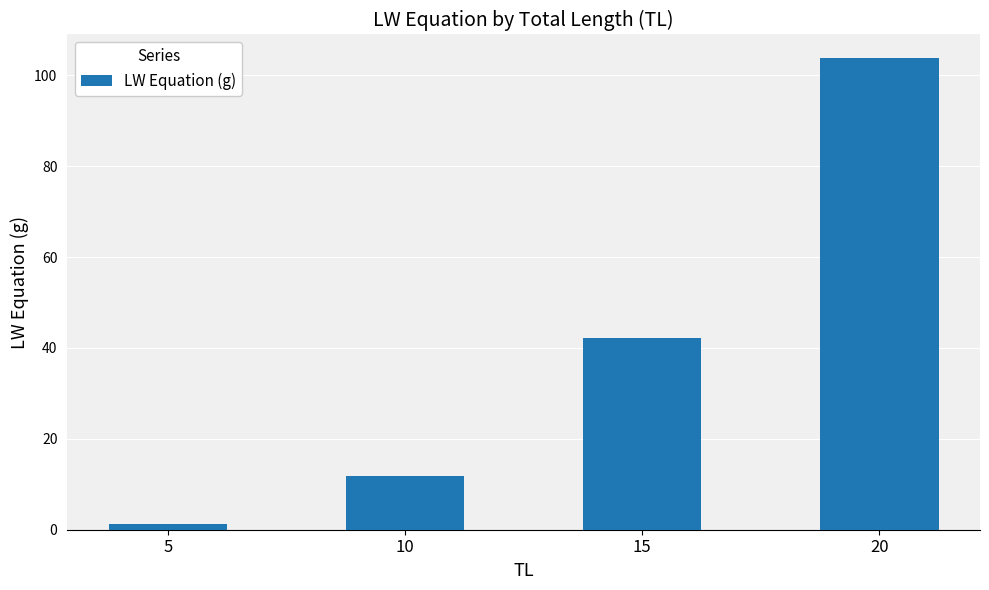

What is the greatest value displayed?

103.8